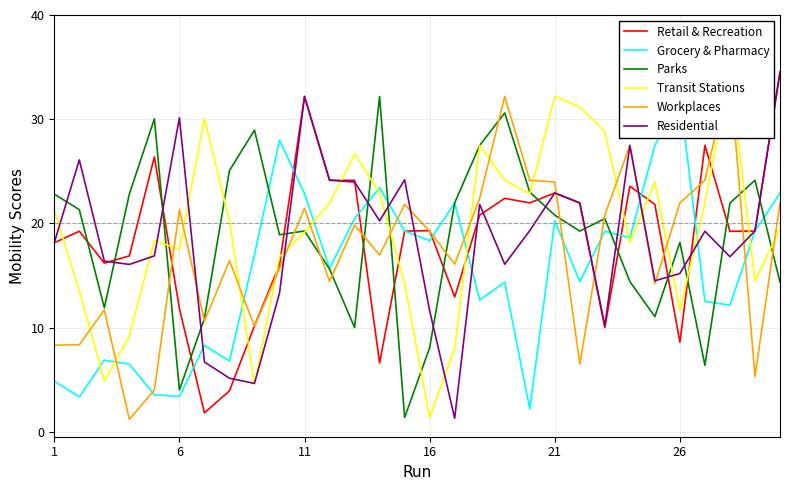

How many distinct data groups are displayed?

6